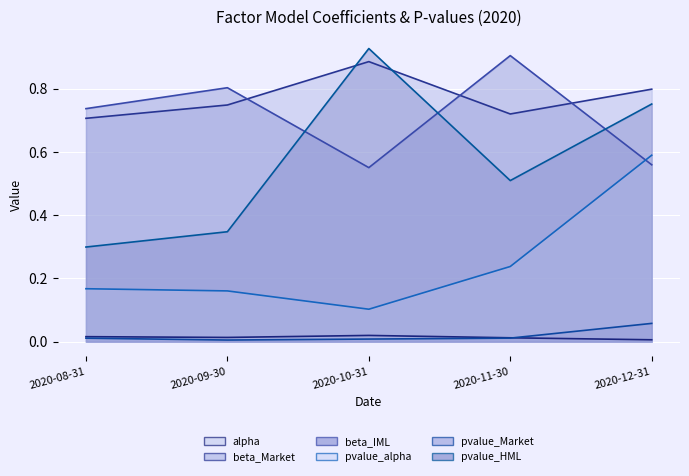

Does the chart display data point markers on the line(s)?

No